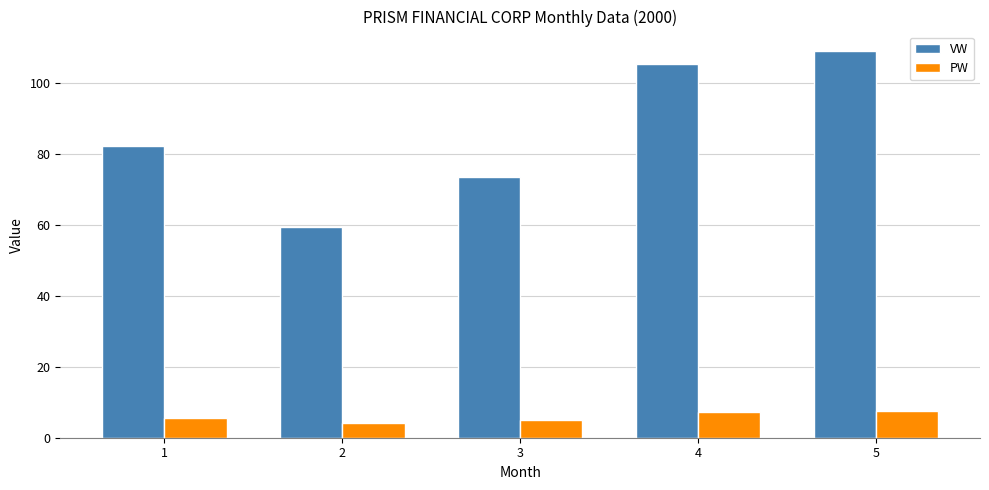

What are all the series names shown in the legend?

VW, PW